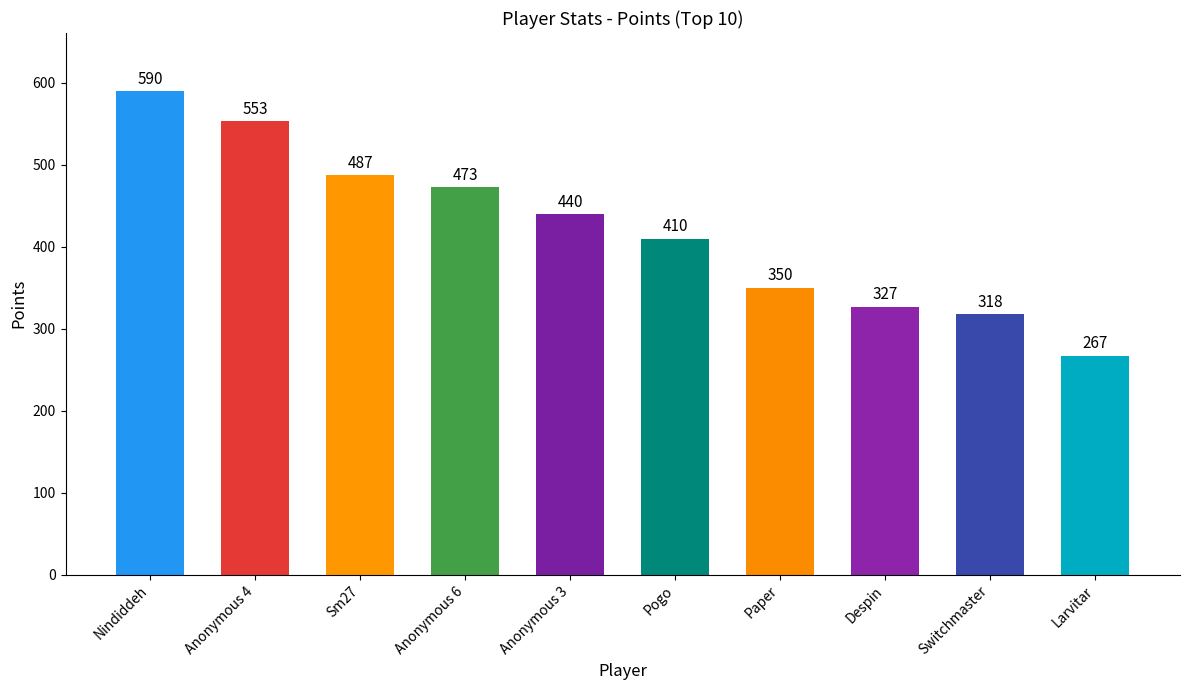

Which has a higher value, Despin or Switchmaster?

Despin